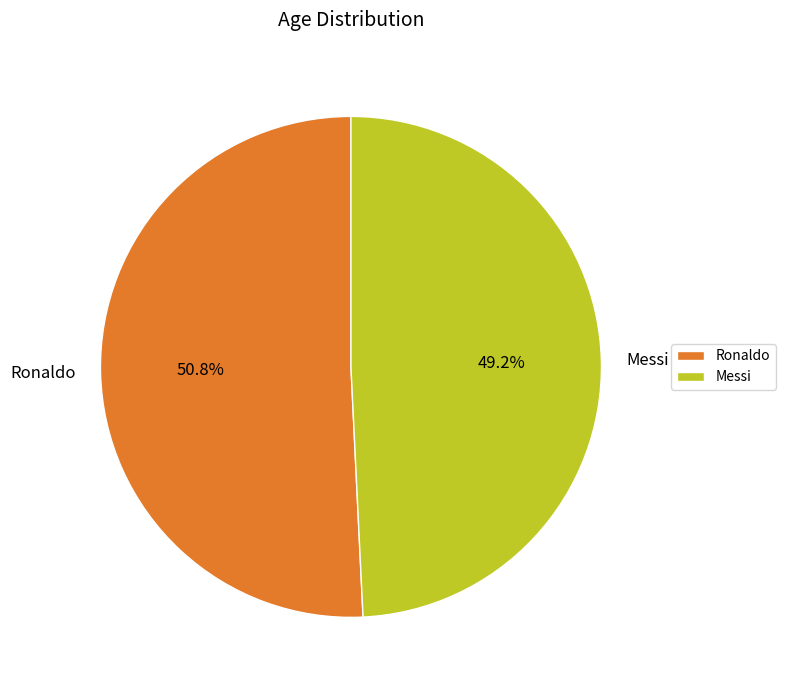

What is the smallest slice in the pie chart?

Messi